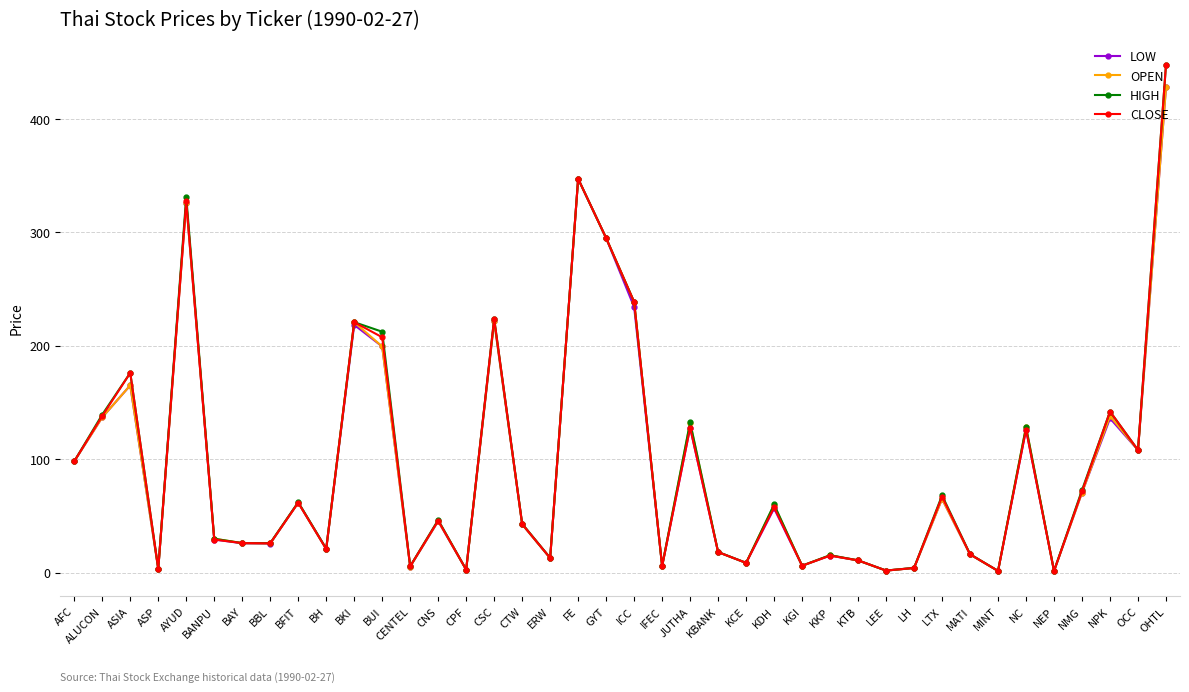

Where is the first local maximum for HIGH?

ASIA